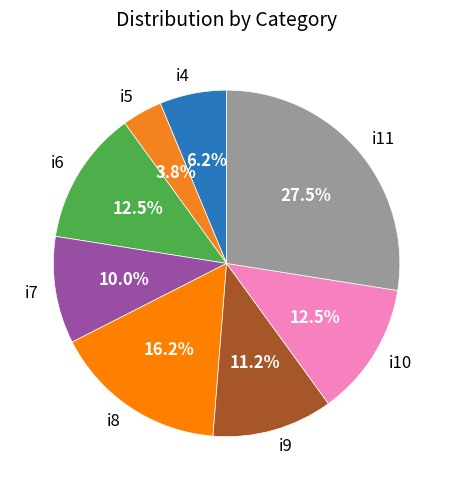

What portion of the pie excludes i7?

90.0%